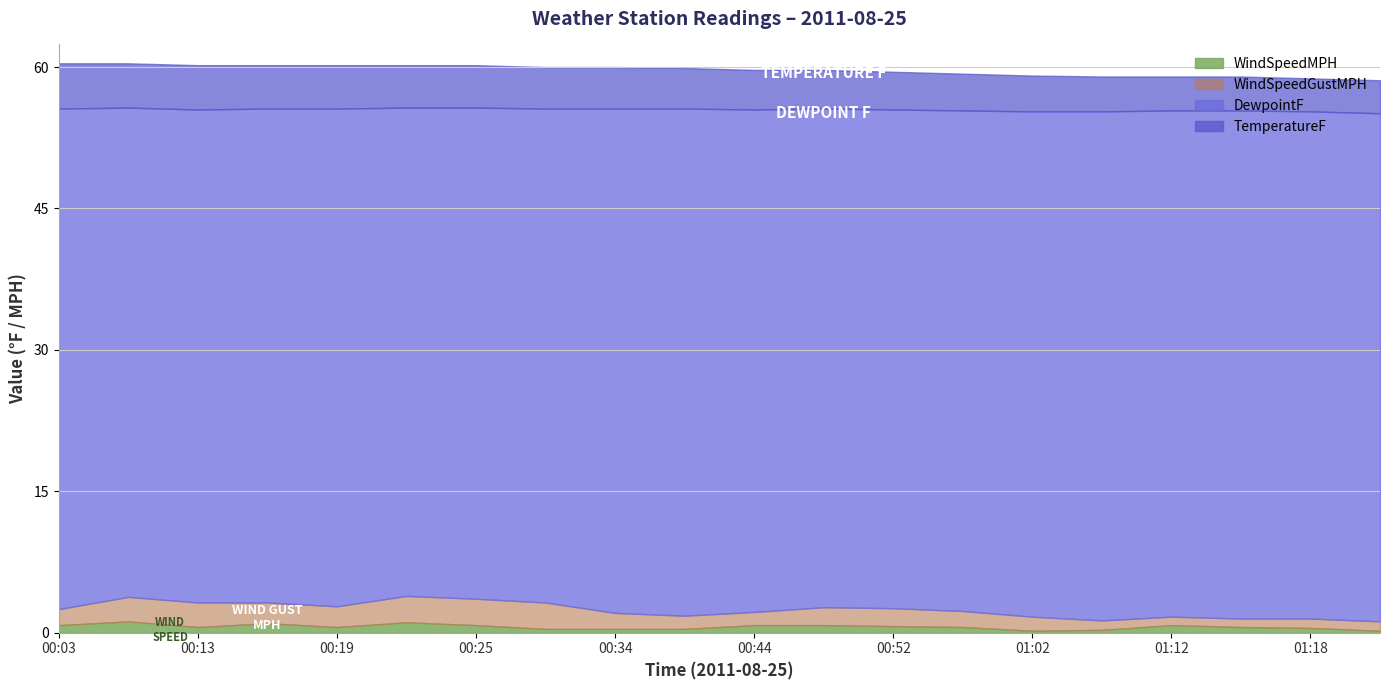

True or false: DewpointF and TemperatureF cross at least once.

False